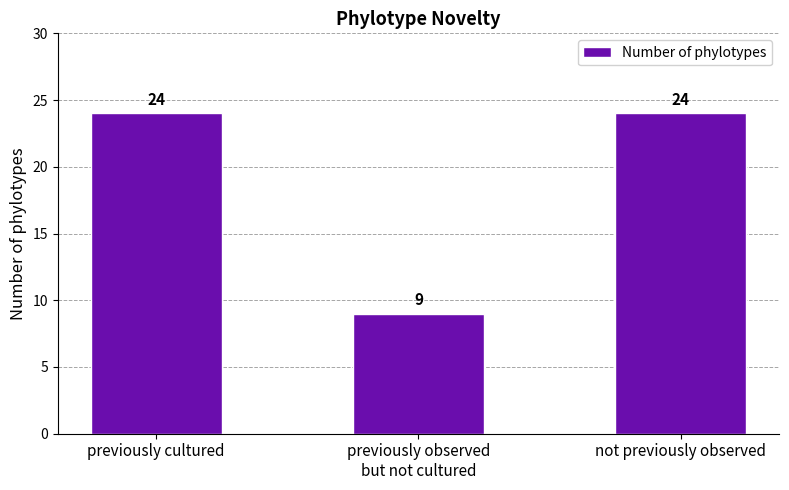

What is the maximum value shown in the chart?

24